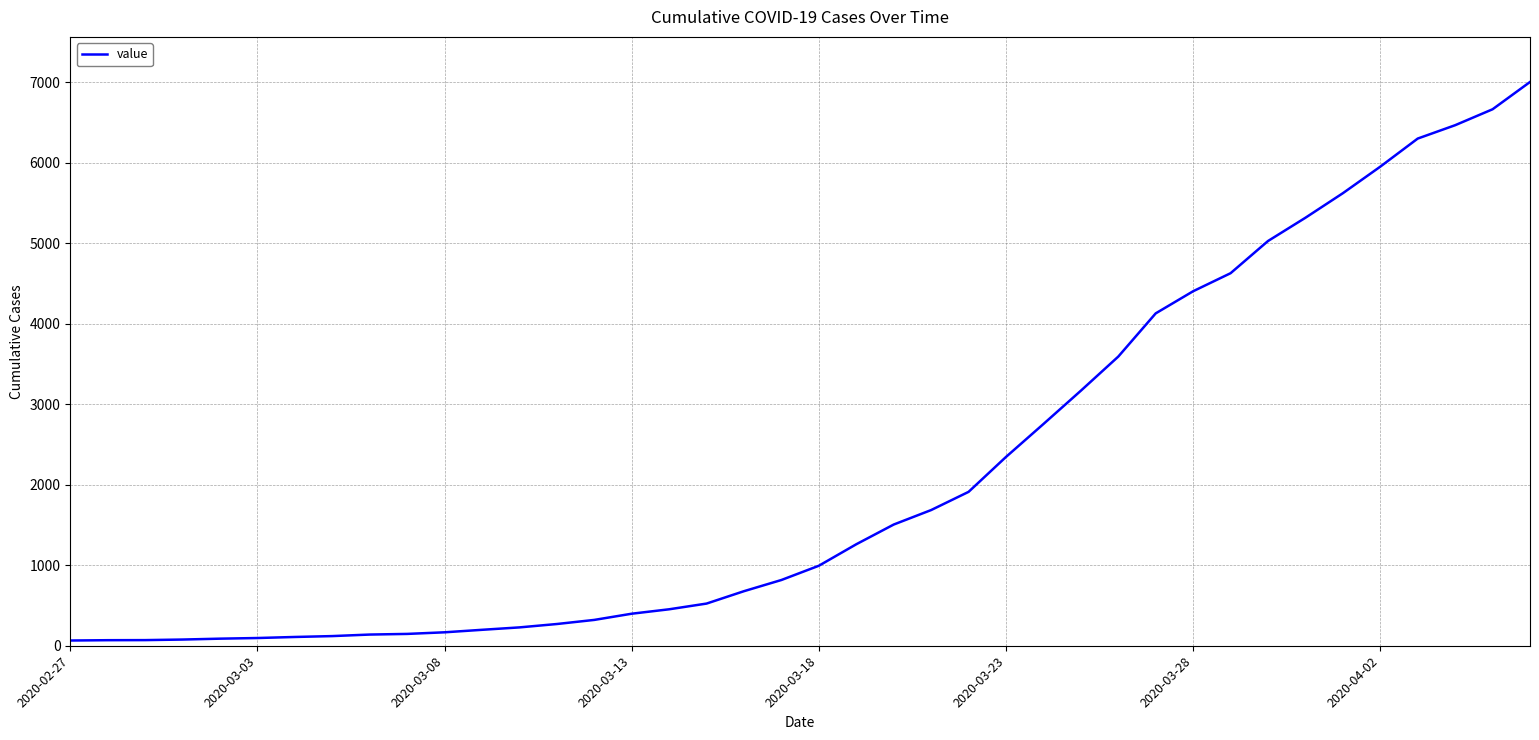

What is the maximum value shown in the chart?

7005